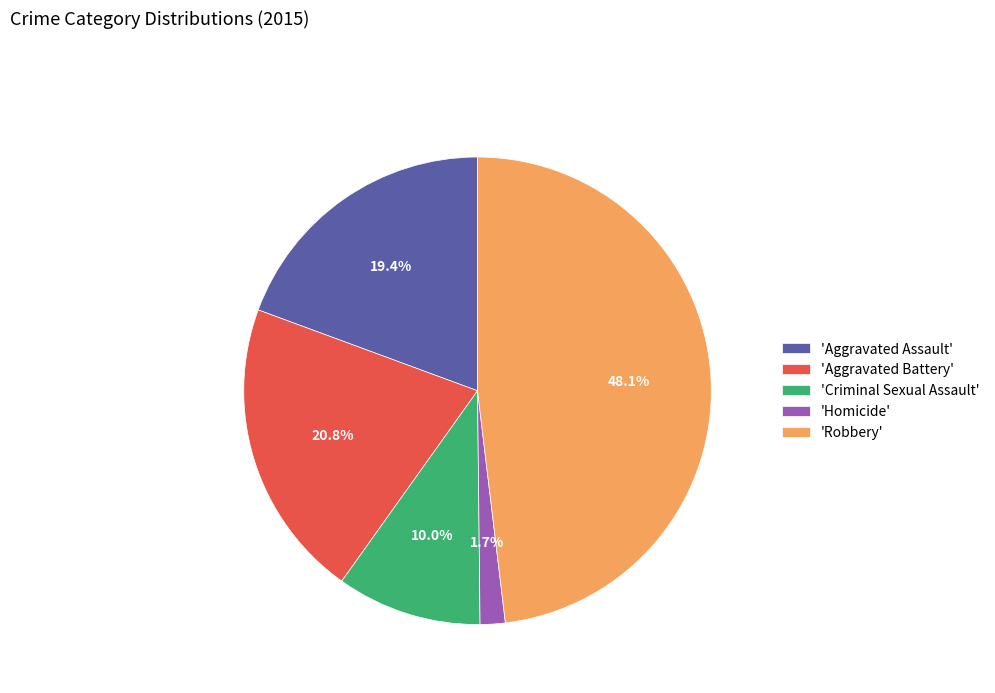

Rank the categories by value from lowest to highest.

'Homicide', 'Criminal Sexual Assault', 'Aggravated Assault', 'Aggravated Battery', 'Robbery'